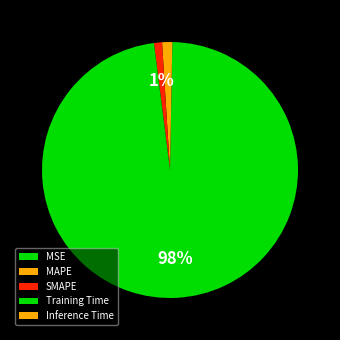

The MSE slice represents 0% of the pie. True or false?

True